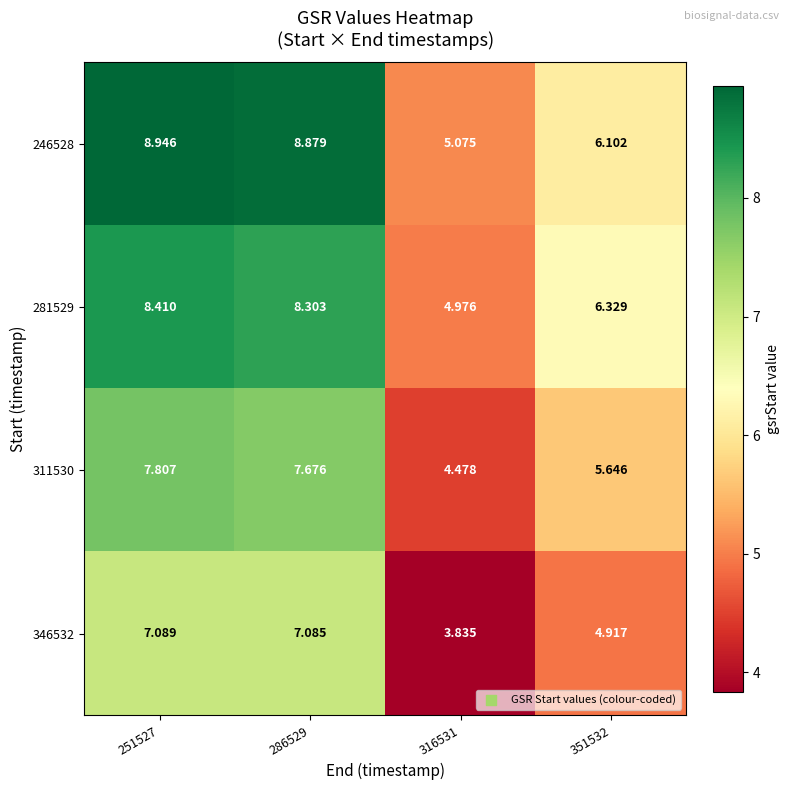

How many values in the 311530 series exceed 7?

2